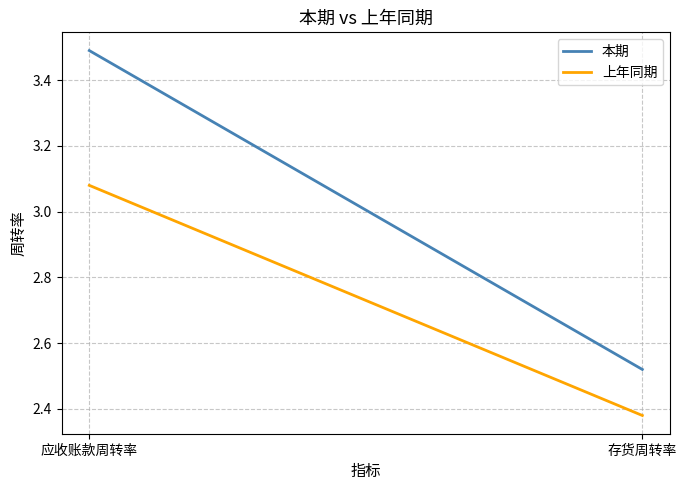

Reading left to right, what are all the values shown in this chart?

本期: 应收账款周转率=3.5	存货周转率=2.5
上年同期: 应收账款周转率=3.1	存货周转率=2.4